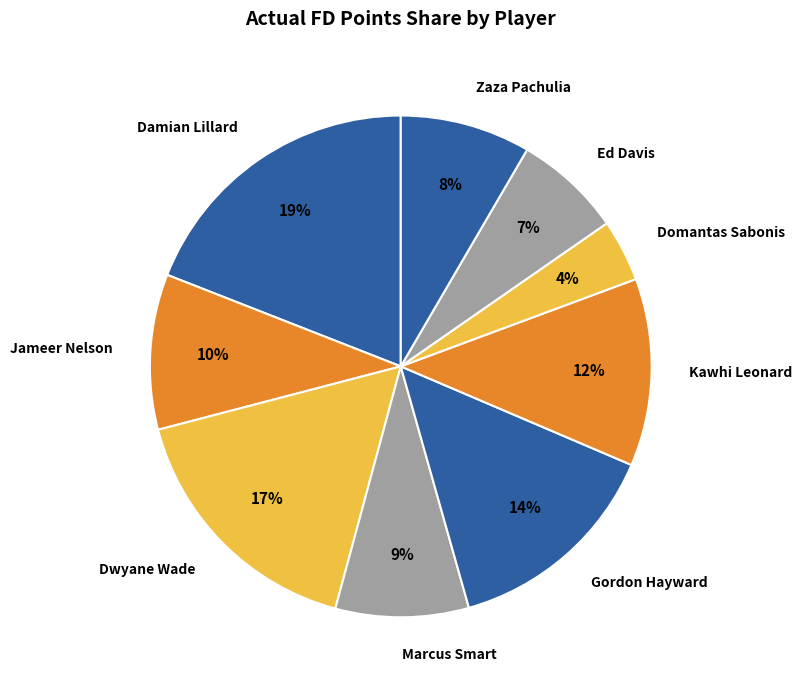

To the nearest percent, what is the average slice percentage?

11%